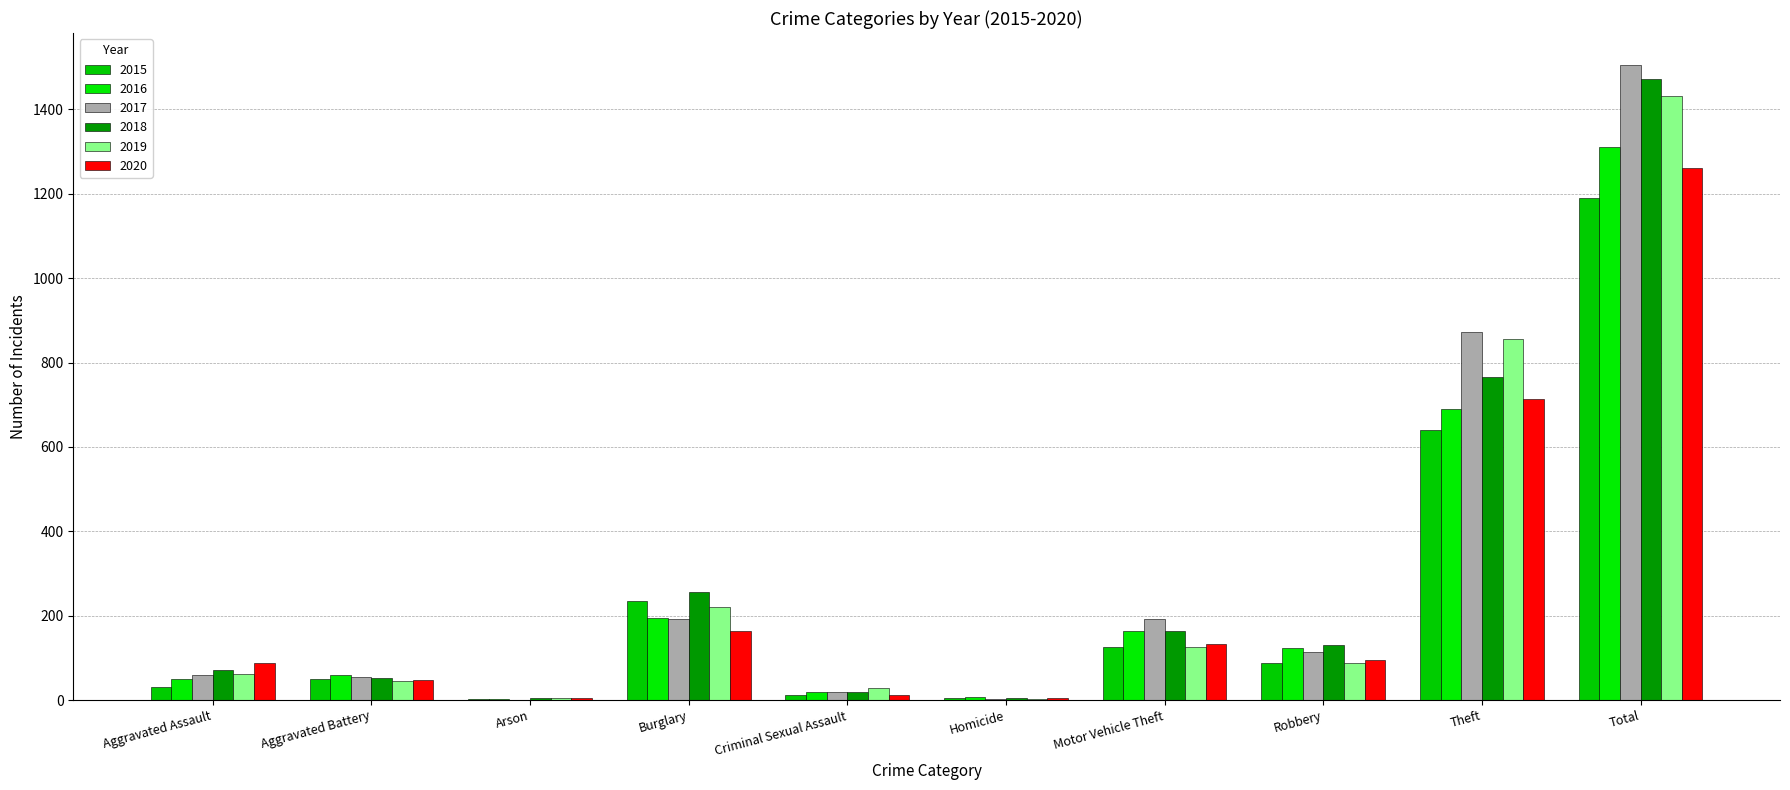

What position from the left is Arson?

3